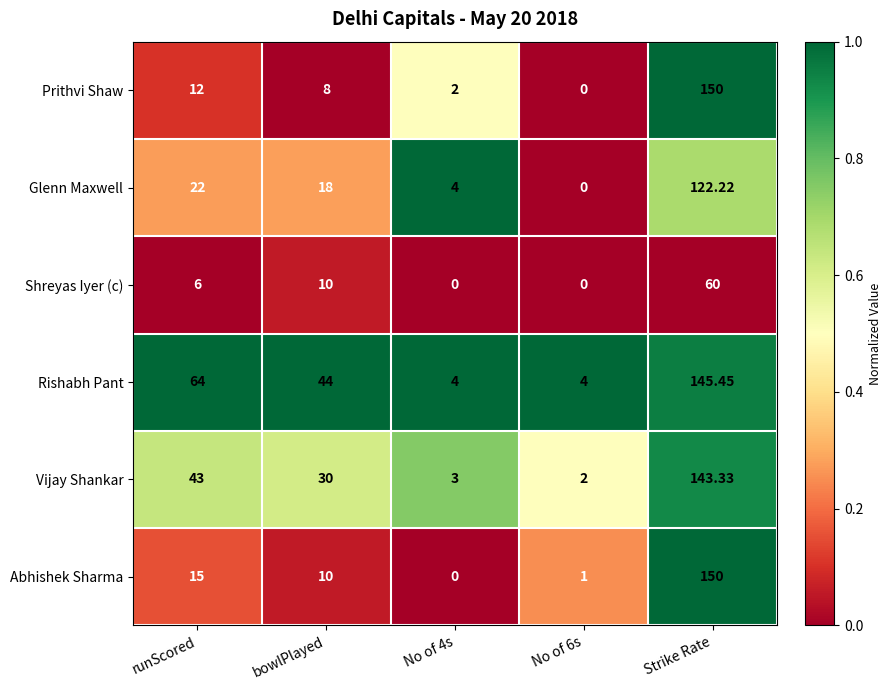

Which series has the largest total across all categories?

Rishabh Pant